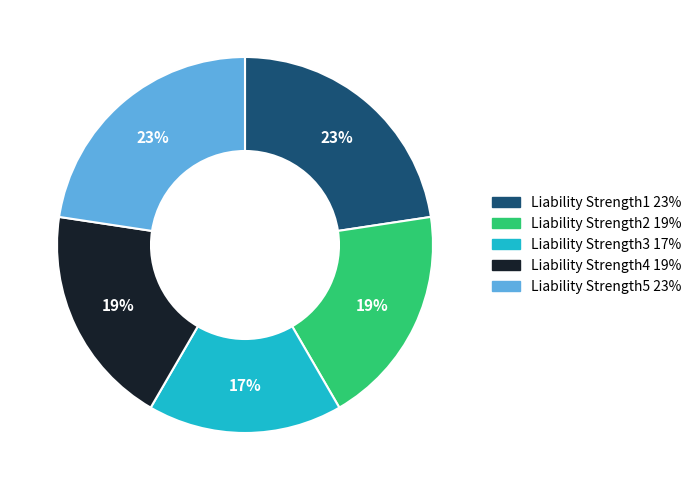

To the nearest percent, what percentage of the pie is Liability Strength3?

17%